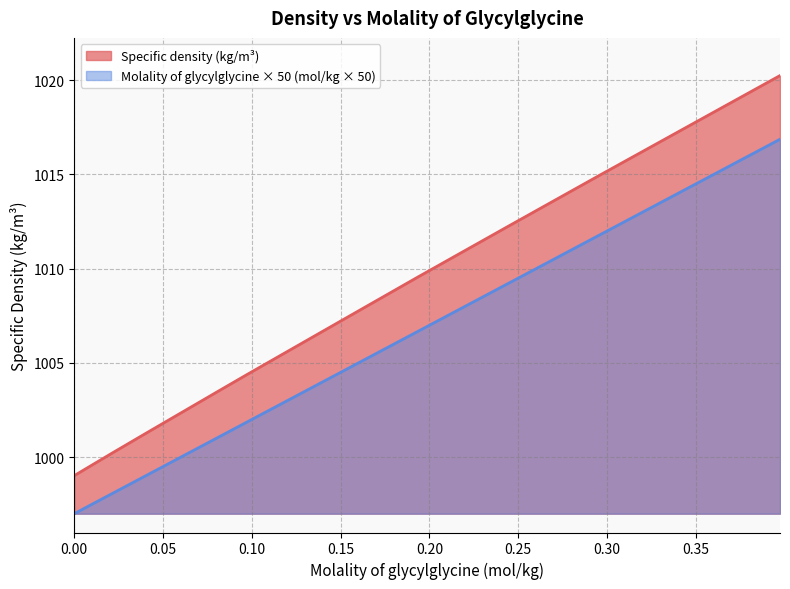

What is the difference between the maximum and minimum values in the Specific density (kg/m³) series?

21.2